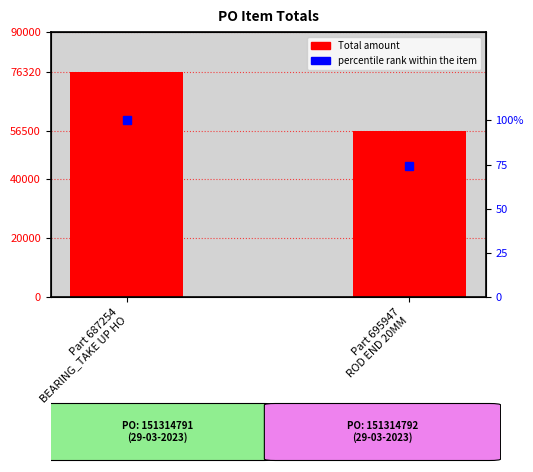

Reading left to right, what are all the values shown in this chart?

Total: Part 687254
BEARING_TAKE UP HO=76320.0	Part 695947
ROD END 20MM=56500.0
percentile rank within the item: Part 687254
BEARING_TAKE UP HO=100.0	Part 695947
ROD END 20MM=74.0